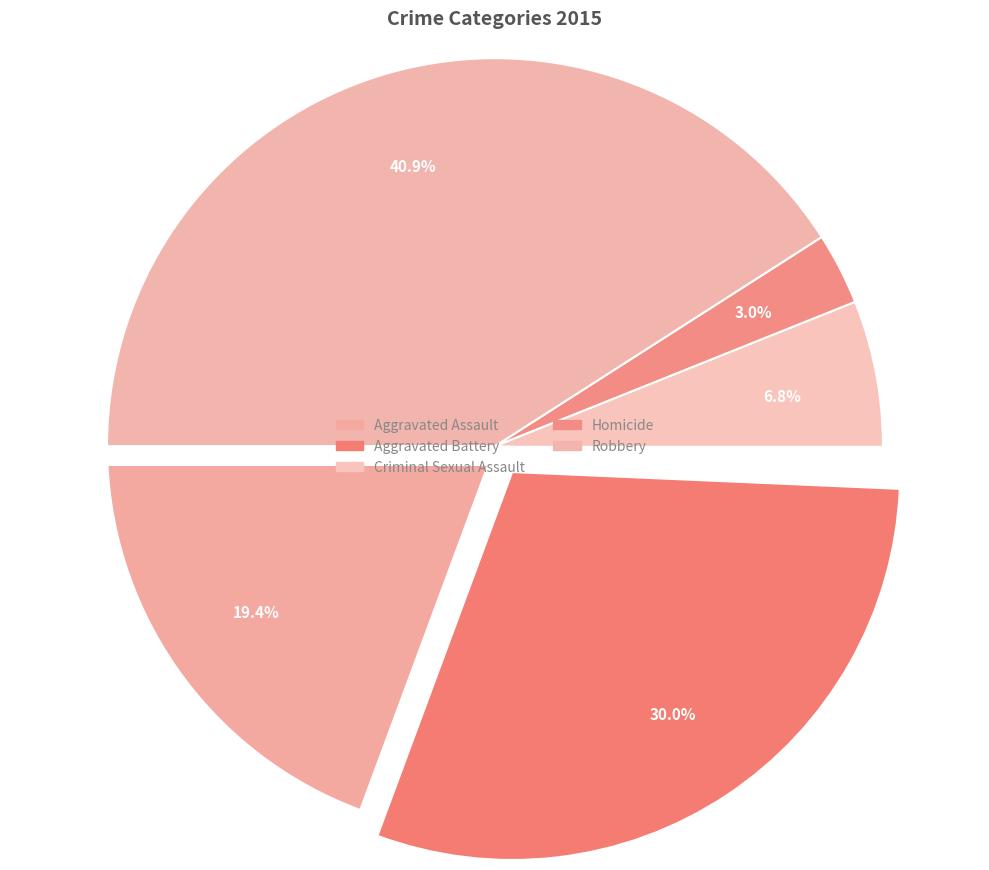

True or false: Criminal Sexual Assault accounts for 1% of the total.

False